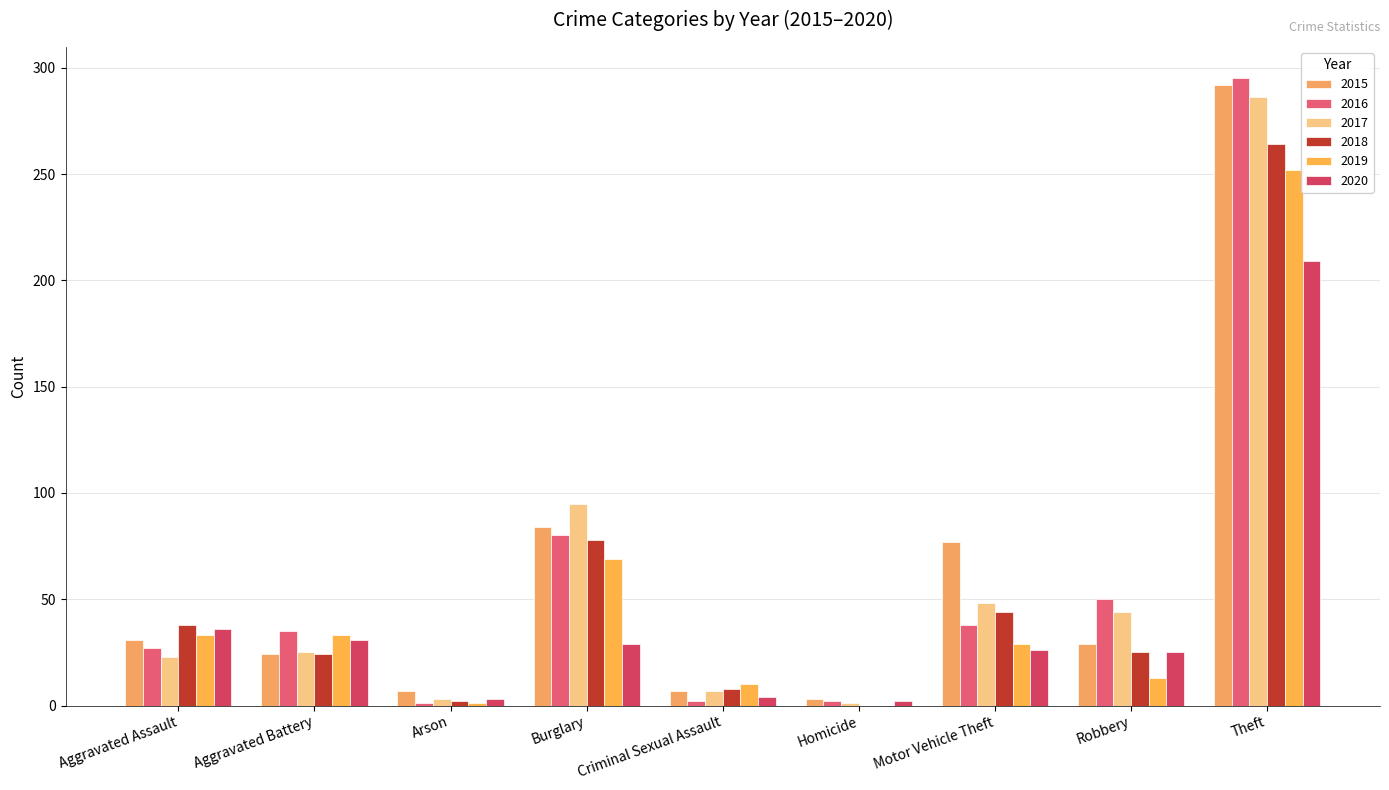

Reading right to left, transcribe all the data shown in this chart.

2015: 292	29	77	3	7	84	7	24	31
2016: 295	50	38	2	2	80	1	35	27
2017: 286	44	48	1	7	95	3	25	23
2018: 264	25	44	0	8	78	2	24	38
2019: 252	13	29	0	10	69	1	33	33
2020: 209	25	26	2	4	29	3	31	36